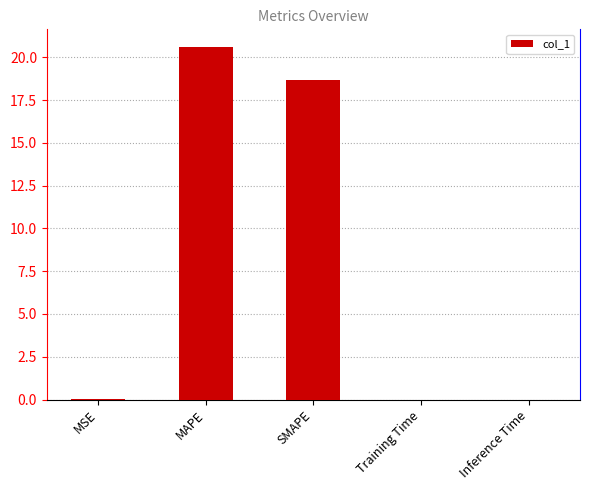

What is the greatest value displayed?

20.6